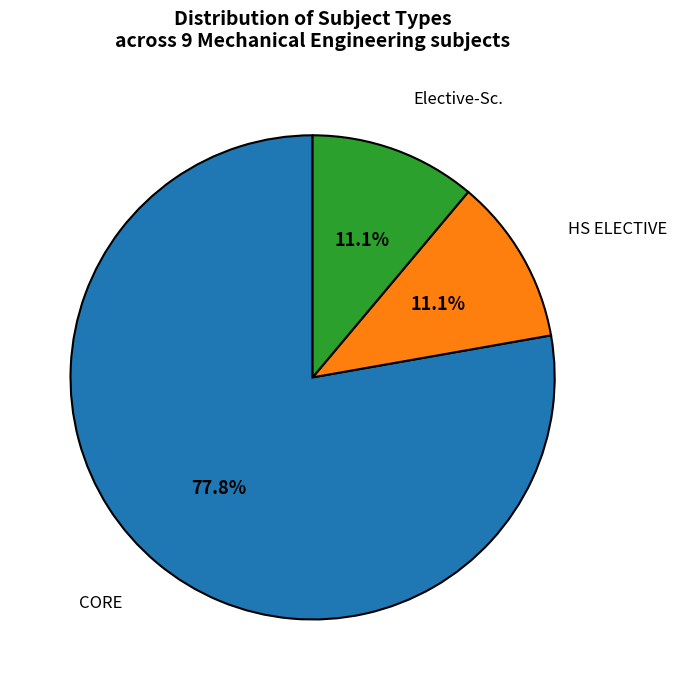

Is there any slice that represents more than half of the pie?

Yes